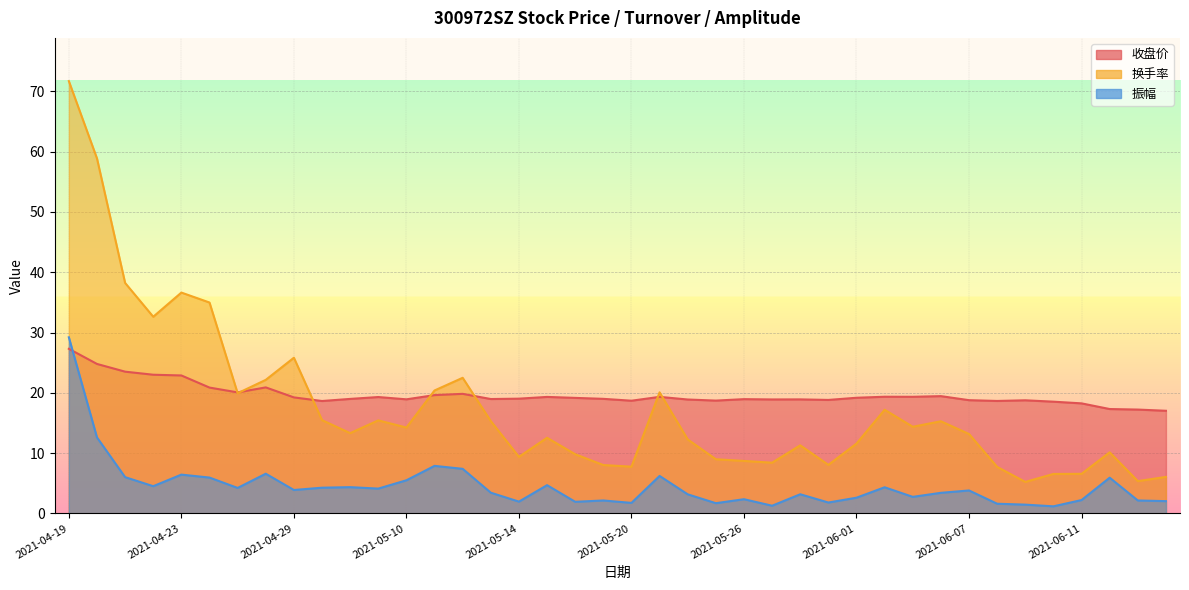

What is the maximum value shown in the chart?

71.7